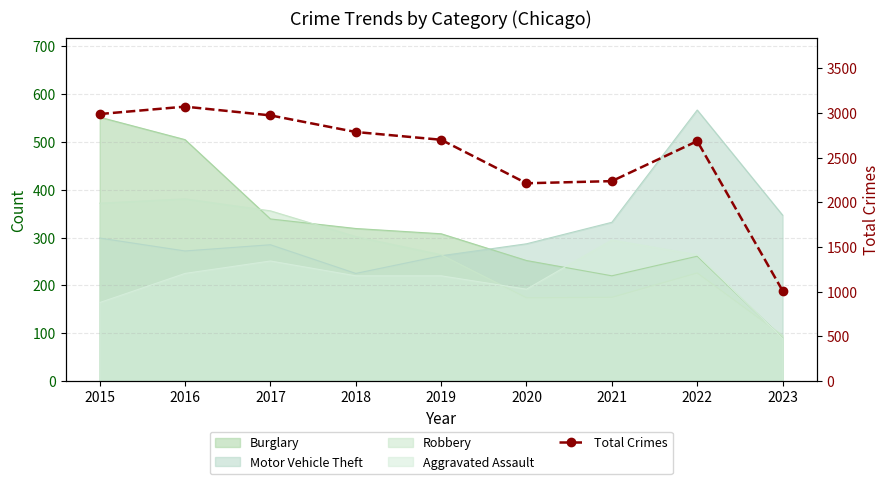

Read the value at 2020, to the nearest 10.

2210